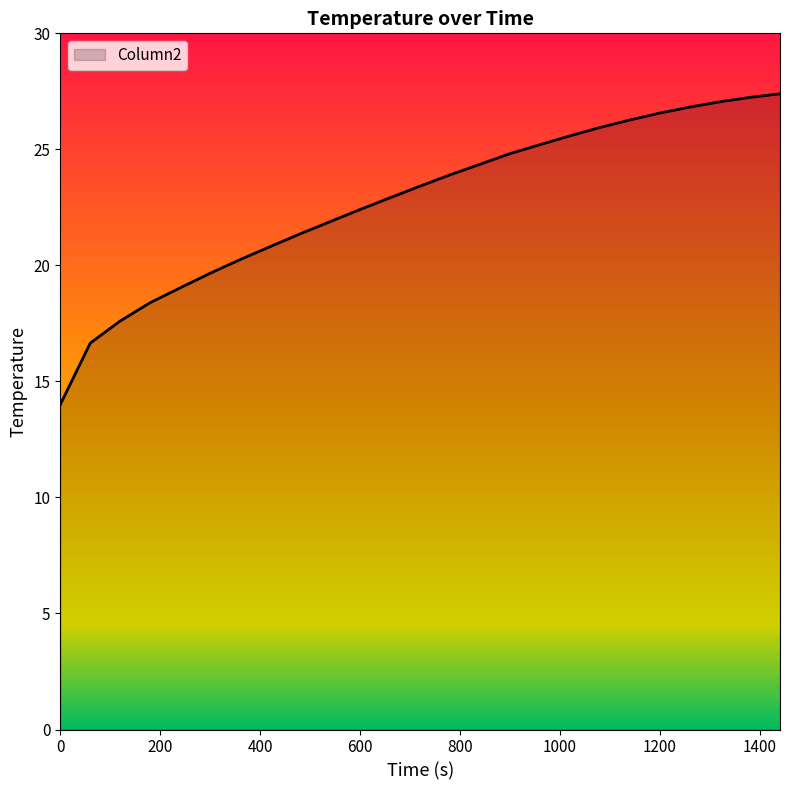

True or false: there are more than 2 points higher than both neighbors.

False